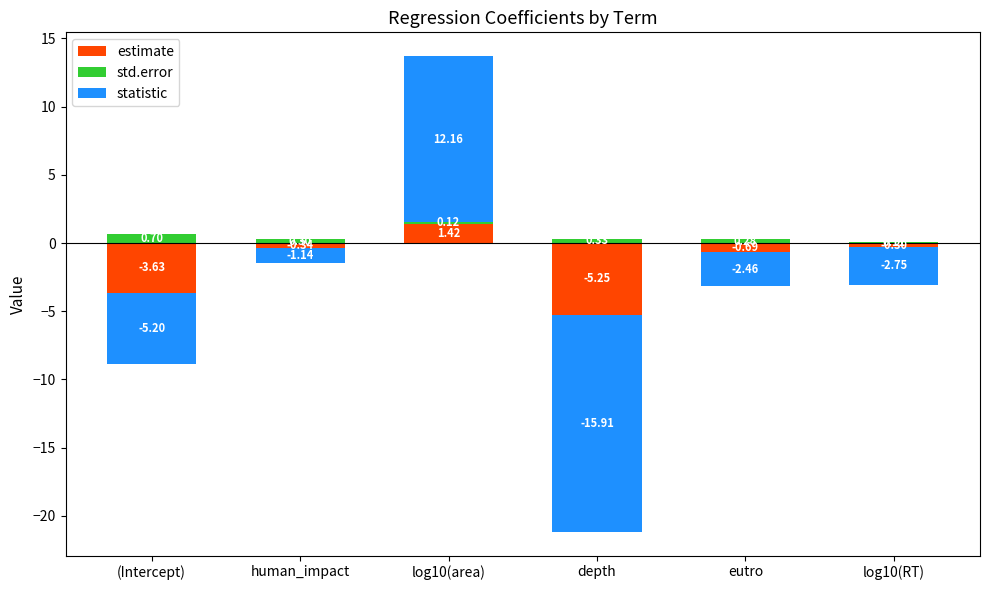

Is it true that std.error equals 0.5 at depth?

False